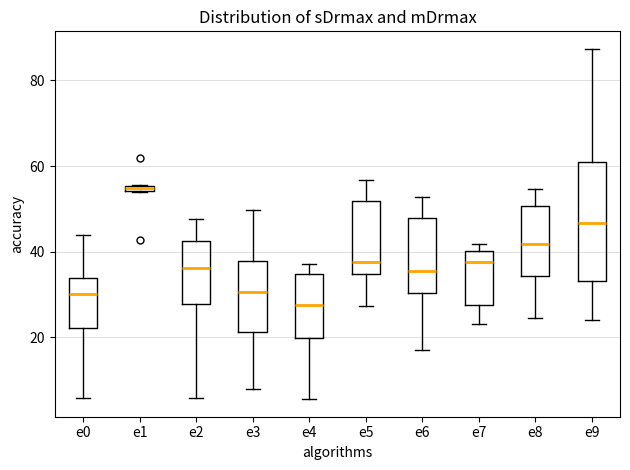

Where does the upper whisker of the box for e2 end on the y-axis? The values are not printed on the chart, so give them approximately, as read against the axis.

48